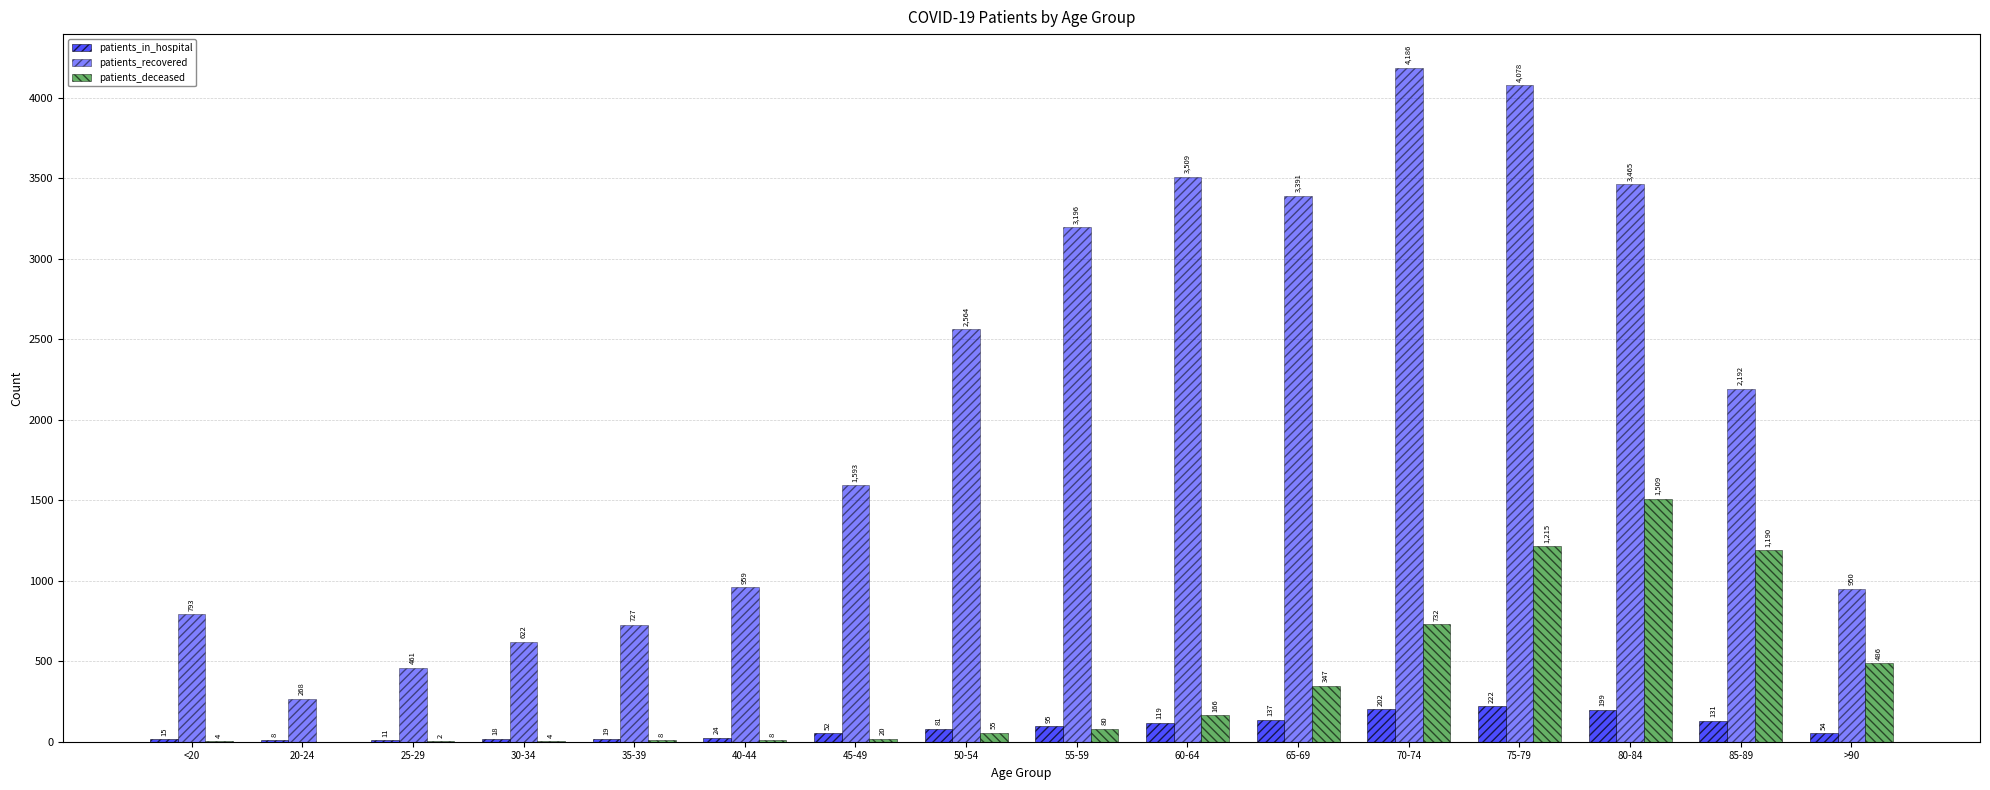

Reading left to right, what are all the values shown in this chart?

patients_in_hospital: <20=15	20-24=8	25-29=11	30-34=18	35-39=19	40-44=24	45-49=52	50-54=81	55-59=95	60-64=119	65-69=137	70-74=202	75-79=222	80-84=199	85-89=131	>90=54
patients_recovered: <20=793	20-24=268	25-29=461	30-34=622	35-39=727	40-44=959	45-49=1593	50-54=2564	55-59=3196	60-64=3509	65-69=3391	70-74=4186	75-79=4078	80-84=3465	85-89=2192	>90=950
patients_deceased: <20=4	20-24=0	25-29=2	30-34=4	35-39=8	40-44=8	45-49=20	50-54=55	55-59=80	60-64=166	65-69=347	70-74=732	75-79=1215	80-84=1509	85-89=1190	>90=486